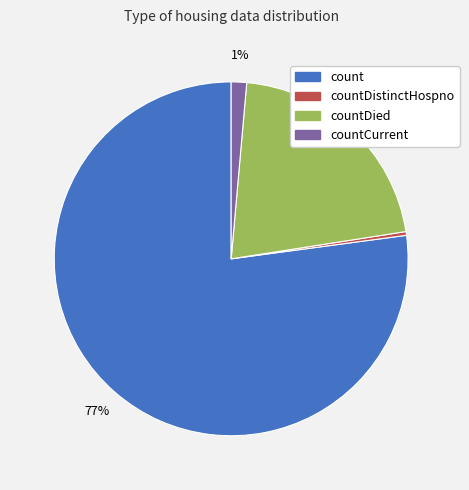

Does any single category account for the majority?

Yes